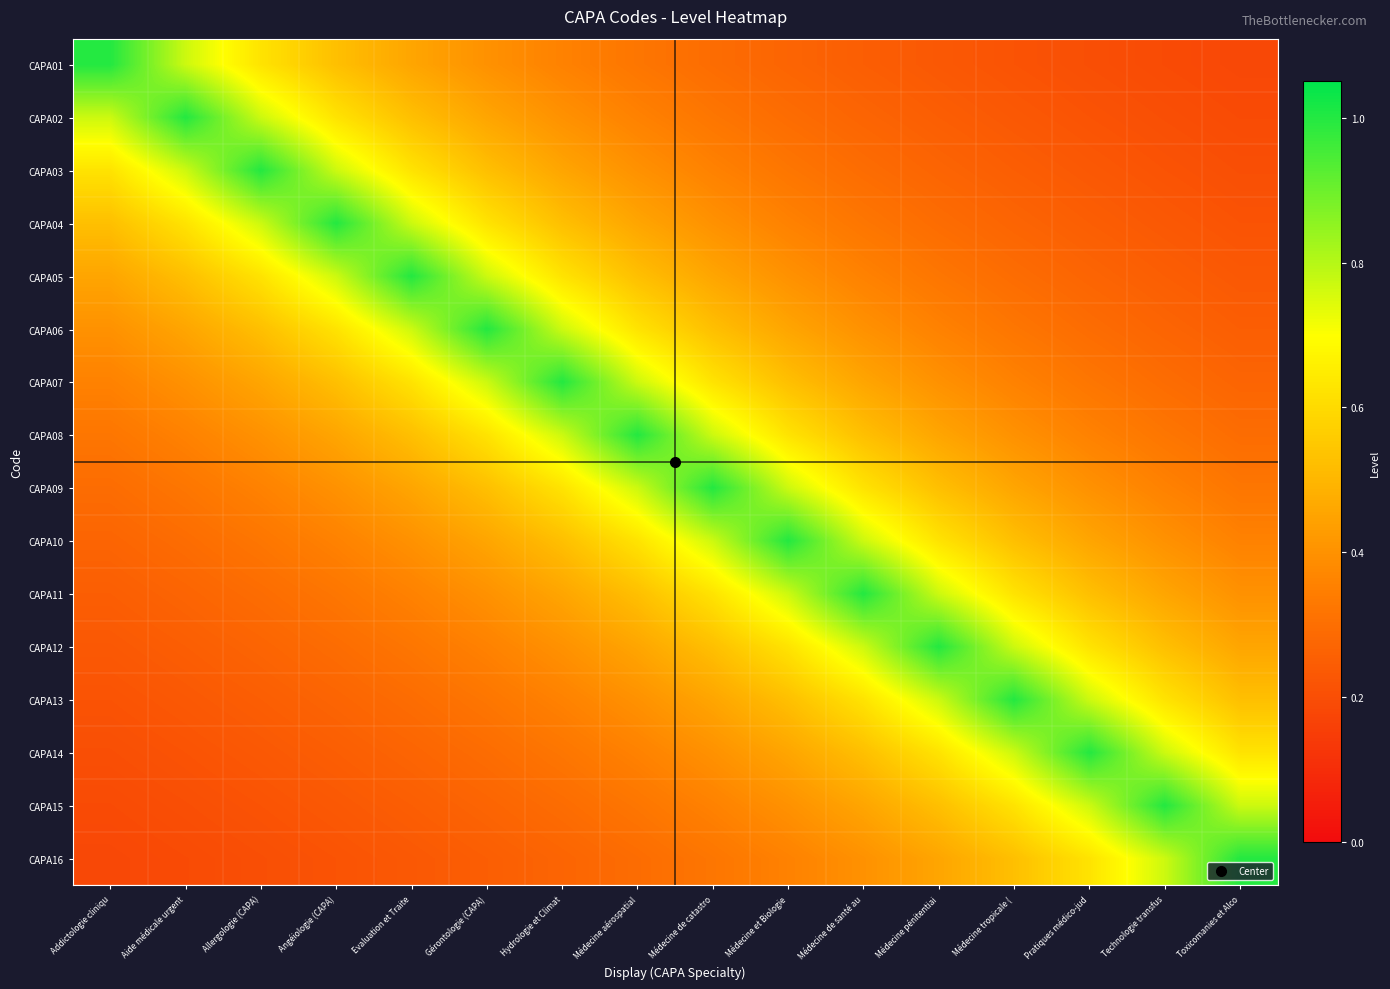

Reading left to right, list all the values displayed in this chart.

CAPA01: Addictologie cliniqu=1.0	Aide médicale urgent=0.8	Allergologie (CAPA)=0.6	Angéiologie (CAPA)=0.5	Evaluation et Traite=0.5	Gérontologie (CAPA)=0.4	Hydrologie et Climat=0.4	Médecine aérospatial=0.3	Médecine de catastro=0.3	Médecine et Biologie=0.3	Médecine de santé au=0.2	Médecine pénitentiai=0.2	Médecine tropicale (=0.2	Pratiques médico-jud=0.2	Technologie transfus=0.2	Toxicomanies et Alco=0.2
CAPA02: Addictologie cliniqu=0.8	Aide médicale urgent=1.0	Allergologie (CAPA)=0.8	Angéiologie (CAPA)=0.6	Evaluation et Traite=0.5	Gérontologie (CAPA)=0.5	Hydrologie et Climat=0.4	Médecine aérospatial=0.4	Médecine de catastro=0.3	Médecine et Biologie=0.3	Médecine de santé au=0.3	Médecine pénitentiai=0.2	Médecine tropicale (=0.2	Pratiques médico-jud=0.2	Technologie transfus=0.2	Toxicomanies et Alco=0.2
CAPA03: Addictologie cliniqu=0.6	Aide médicale urgent=0.8	Allergologie (CAPA)=1.0	Angéiologie (CAPA)=0.8	Evaluation et Traite=0.6	Gérontologie (CAPA)=0.5	Hydrologie et Climat=0.5	Médecine aérospatial=0.4	Médecine de catastro=0.4	Médecine et Biologie=0.3	Médecine de santé au=0.3	Médecine pénitentiai=0.3	Médecine tropicale (=0.2	Pratiques médico-jud=0.2	Technologie transfus=0.2	Toxicomanies et Alco=0.2
CAPA04: Addictologie cliniqu=0.5	Aide médicale urgent=0.6	Allergologie (CAPA)=0.8	Angéiologie (CAPA)=1.0	Evaluation et Traite=0.8	Gérontologie (CAPA)=0.6	Hydrologie et Climat=0.5	Médecine aérospatial=0.5	Médecine de catastro=0.4	Médecine et Biologie=0.4	Médecine de santé au=0.3	Médecine pénitentiai=0.3	Médecine tropicale (=0.3	Pratiques médico-jud=0.2	Technologie transfus=0.2	Toxicomanies et Alco=0.2
CAPA05: Addictologie cliniqu=0.5	Aide médicale urgent=0.5	Allergologie (CAPA)=0.6	Angéiologie (CAPA)=0.8	Evaluation et Traite=1.0	Gérontologie (CAPA)=0.8	Hydrologie et Climat=0.6	Médecine aérospatial=0.5	Médecine de catastro=0.5	Médecine et Biologie=0.4	Médecine de santé au=0.4	Médecine pénitentiai=0.3	Médecine tropicale (=0.3	Pratiques médico-jud=0.3	Technologie transfus=0.2	Toxicomanies et Alco=0.2
CAPA06: Addictologie cliniqu=0.4	Aide médicale urgent=0.5	Allergologie (CAPA)=0.5	Angéiologie (CAPA)=0.6	Evaluation et Traite=0.8	Gérontologie (CAPA)=1.0	Hydrologie et Climat=0.8	Médecine aérospatial=0.6	Médecine de catastro=0.5	Médecine et Biologie=0.5	Médecine de santé au=0.4	Médecine pénitentiai=0.4	Médecine tropicale (=0.3	Pratiques médico-jud=0.3	Technologie transfus=0.3	Toxicomanies et Alco=0.2
CAPA07: Addictologie cliniqu=0.4	Aide médicale urgent=0.4	Allergologie (CAPA)=0.5	Angéiologie (CAPA)=0.5	Evaluation et Traite=0.6	Gérontologie (CAPA)=0.8	Hydrologie et Climat=1.0	Médecine aérospatial=0.8	Médecine de catastro=0.6	Médecine et Biologie=0.5	Médecine de santé au=0.5	Médecine pénitentiai=0.4	Médecine tropicale (=0.4	Pratiques médico-jud=0.3	Technologie transfus=0.3	Toxicomanies et Alco=0.3
CAPA08: Addictologie cliniqu=0.3	Aide médicale urgent=0.4	Allergologie (CAPA)=0.4	Angéiologie (CAPA)=0.5	Evaluation et Traite=0.5	Gérontologie (CAPA)=0.6	Hydrologie et Climat=0.8	Médecine aérospatial=1.0	Médecine de catastro=0.8	Médecine et Biologie=0.6	Médecine de santé au=0.5	Médecine pénitentiai=0.5	Médecine tropicale (=0.4	Pratiques médico-jud=0.4	Technologie transfus=0.3	Toxicomanies et Alco=0.3
CAPA09: Addictologie cliniqu=0.3	Aide médicale urgent=0.3	Allergologie (CAPA)=0.4	Angéiologie (CAPA)=0.4	Evaluation et Traite=0.5	Gérontologie (CAPA)=0.5	Hydrologie et Climat=0.6	Médecine aérospatial=0.8	Médecine de catastro=1.0	Médecine et Biologie=0.8	Médecine de santé au=0.6	Médecine pénitentiai=0.5	Médecine tropicale (=0.5	Pratiques médico-jud=0.4	Technologie transfus=0.4	Toxicomanies et Alco=0.3
CAPA10: Addictologie cliniqu=0.3	Aide médicale urgent=0.3	Allergologie (CAPA)=0.3	Angéiologie (CAPA)=0.4	Evaluation et Traite=0.4	Gérontologie (CAPA)=0.5	Hydrologie et Climat=0.5	Médecine aérospatial=0.6	Médecine de catastro=0.8	Médecine et Biologie=1.0	Médecine de santé au=0.8	Médecine pénitentiai=0.6	Médecine tropicale (=0.5	Pratiques médico-jud=0.5	Technologie transfus=0.4	Toxicomanies et Alco=0.4
CAPA11: Addictologie cliniqu=0.2	Aide médicale urgent=0.3	Allergologie (CAPA)=0.3	Angéiologie (CAPA)=0.3	Evaluation et Traite=0.4	Gérontologie (CAPA)=0.4	Hydrologie et Climat=0.5	Médecine aérospatial=0.5	Médecine de catastro=0.6	Médecine et Biologie=0.8	Médecine de santé au=1.0	Médecine pénitentiai=0.8	Médecine tropicale (=0.6	Pratiques médico-jud=0.5	Technologie transfus=0.5	Toxicomanies et Alco=0.4
CAPA12: Addictologie cliniqu=0.2	Aide médicale urgent=0.2	Allergologie (CAPA)=0.3	Angéiologie (CAPA)=0.3	Evaluation et Traite=0.3	Gérontologie (CAPA)=0.4	Hydrologie et Climat=0.4	Médecine aérospatial=0.5	Médecine de catastro=0.5	Médecine et Biologie=0.6	Médecine de santé au=0.8	Médecine pénitentiai=1.0	Médecine tropicale (=0.8	Pratiques médico-jud=0.6	Technologie transfus=0.5	Toxicomanies et Alco=0.5
CAPA13: Addictologie cliniqu=0.2	Aide médicale urgent=0.2	Allergologie (CAPA)=0.2	Angéiologie (CAPA)=0.3	Evaluation et Traite=0.3	Gérontologie (CAPA)=0.3	Hydrologie et Climat=0.4	Médecine aérospatial=0.4	Médecine de catastro=0.5	Médecine et Biologie=0.5	Médecine de santé au=0.6	Médecine pénitentiai=0.8	Médecine tropicale (=1.0	Pratiques médico-jud=0.8	Technologie transfus=0.6	Toxicomanies et Alco=0.5
CAPA14: Addictologie cliniqu=0.2	Aide médicale urgent=0.2	Allergologie (CAPA)=0.2	Angéiologie (CAPA)=0.2	Evaluation et Traite=0.3	Gérontologie (CAPA)=0.3	Hydrologie et Climat=0.3	Médecine aérospatial=0.4	Médecine de catastro=0.4	Médecine et Biologie=0.5	Médecine de santé au=0.5	Médecine pénitentiai=0.6	Médecine tropicale (=0.8	Pratiques médico-jud=1.0	Technologie transfus=0.8	Toxicomanies et Alco=0.6
CAPA15: Addictologie cliniqu=0.2	Aide médicale urgent=0.2	Allergologie (CAPA)=0.2	Angéiologie (CAPA)=0.2	Evaluation et Traite=0.2	Gérontologie (CAPA)=0.3	Hydrologie et Climat=0.3	Médecine aérospatial=0.3	Médecine de catastro=0.4	Médecine et Biologie=0.4	Médecine de santé au=0.5	Médecine pénitentiai=0.5	Médecine tropicale (=0.6	Pratiques médico-jud=0.8	Technologie transfus=1.0	Toxicomanies et Alco=0.8
CAPA16: Addictologie cliniqu=0.2	Aide médicale urgent=0.2	Allergologie (CAPA)=0.2	Angéiologie (CAPA)=0.2	Evaluation et Traite=0.2	Gérontologie (CAPA)=0.2	Hydrologie et Climat=0.3	Médecine aérospatial=0.3	Médecine de catastro=0.3	Médecine et Biologie=0.4	Médecine de santé au=0.4	Médecine pénitentiai=0.5	Médecine tropicale (=0.5	Pratiques médico-jud=0.6	Technologie transfus=0.8	Toxicomanies et Alco=1.0